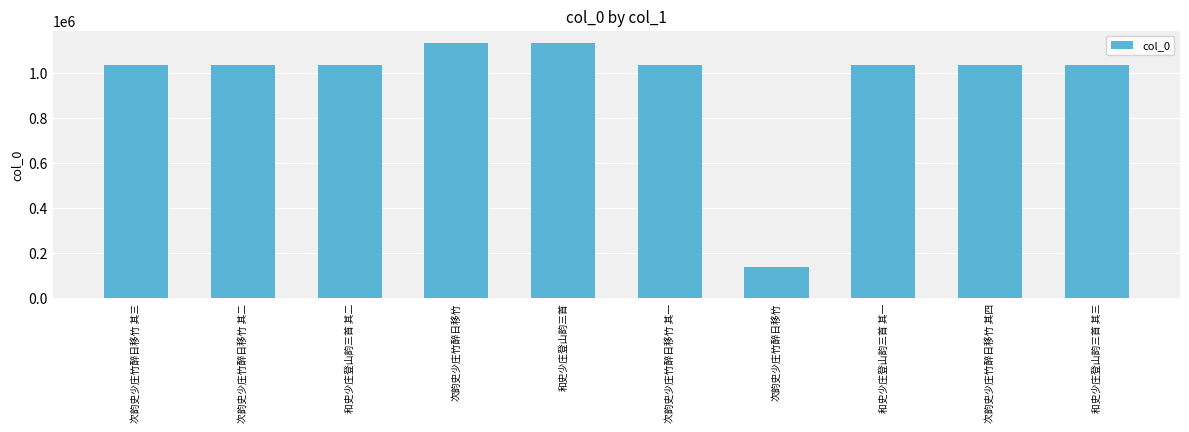

What is the label of the 2nd bar from the left?

次韵史少庄竹醉日移竹 其二